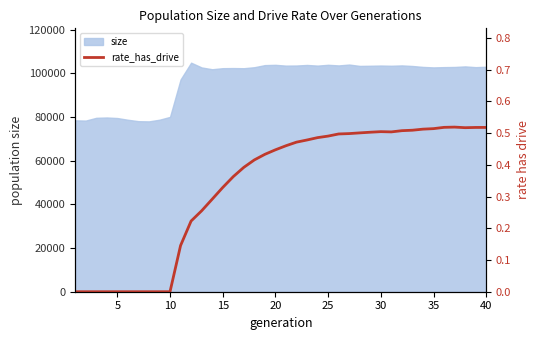

Does the chart display data point markers on the line(s)?

No